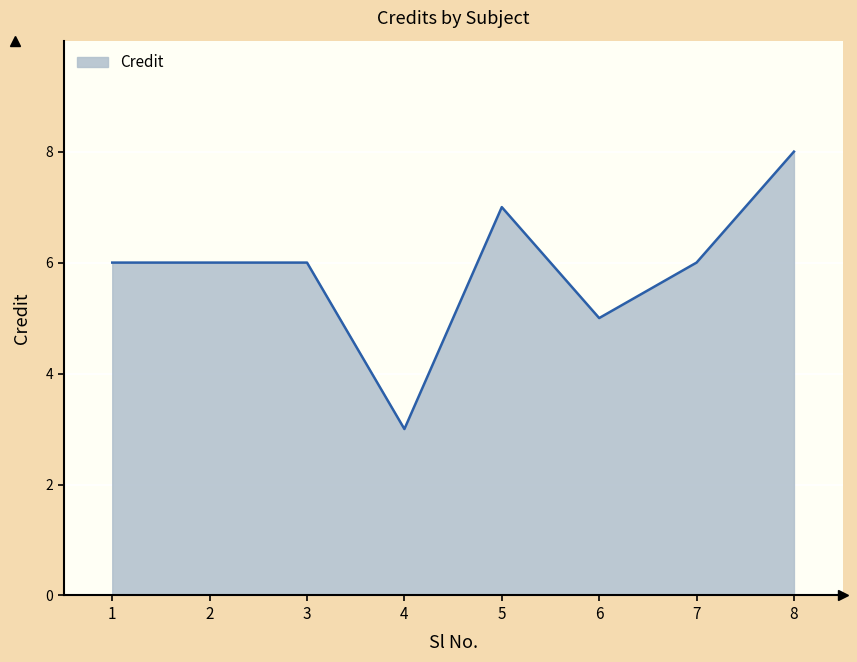

At which category does the chart reach its peak across all series?

8